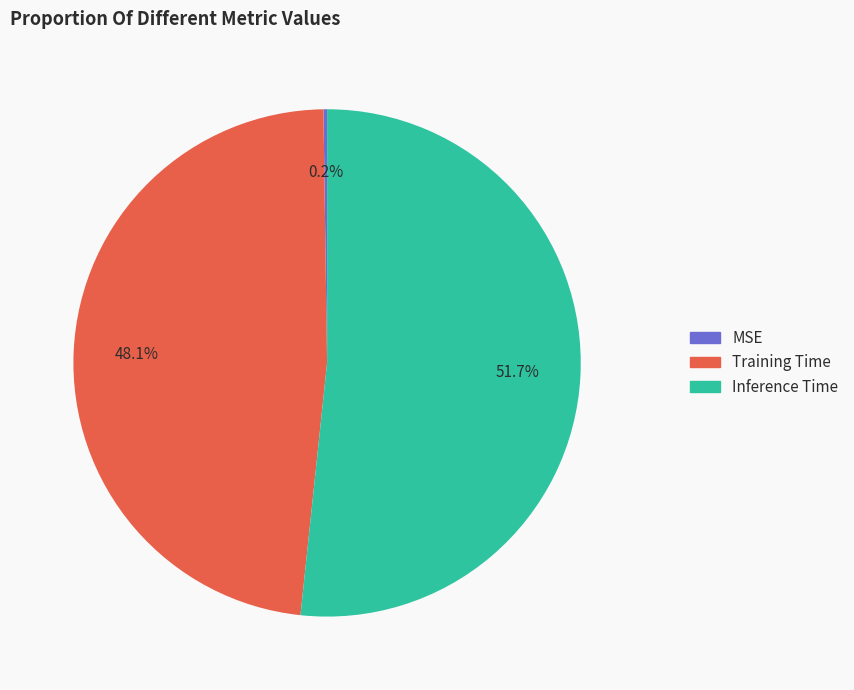

To the nearest percent, what is the difference between the Inference Time and Training Time slice percentages?

4%